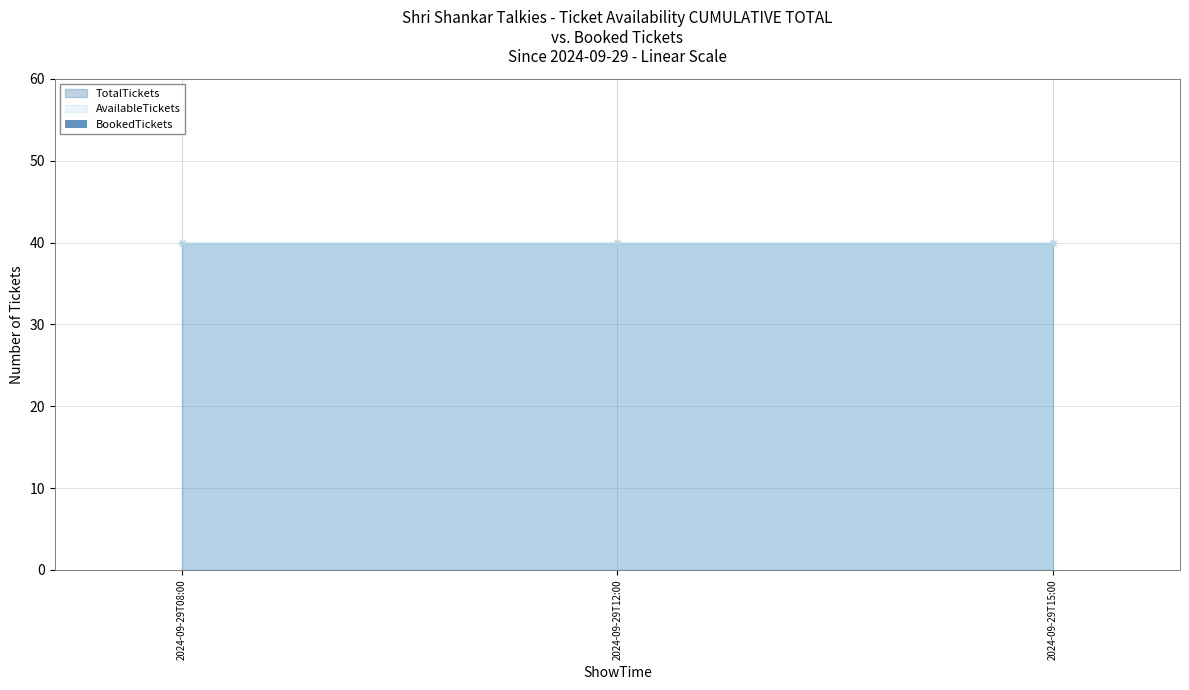

Reading left to right, list all the values displayed in this chart.

AvailableTickets: 40	40	40
TotalTickets: 40	40	40
BookedTickets: 0	0	0